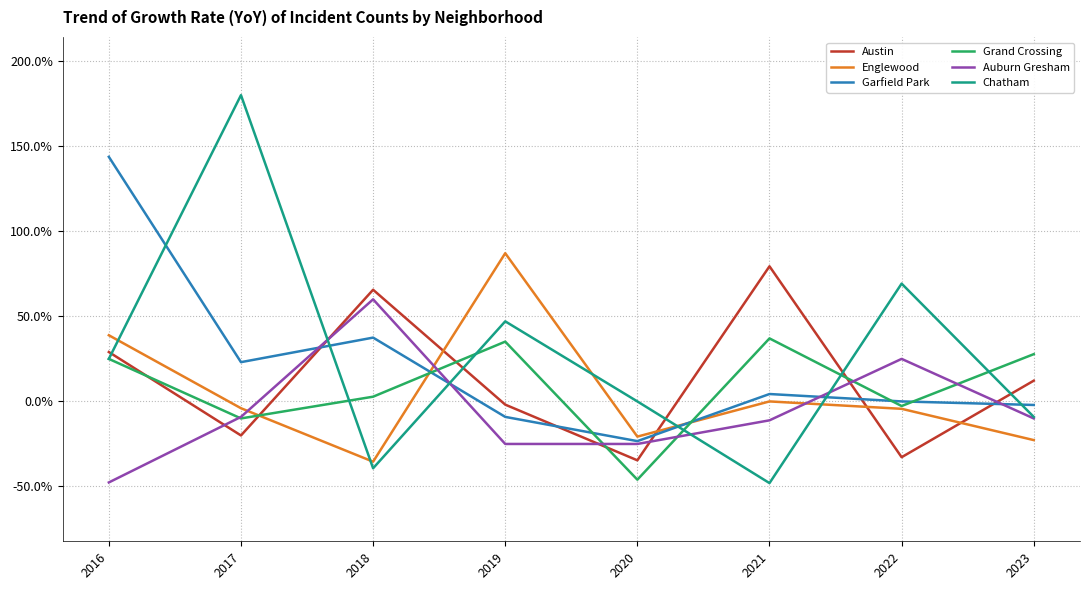

Reading left to right, transcribe all the data shown in this chart.

Austin: 2016=0.3	2017=-0.2	2018=0.7	2019=-0.0	2020=-0.3	2021=0.8	2022=-0.3	2023=0.1
Englewood: 2016=0.4	2017=-0.0	2018=-0.4	2019=0.9	2020=-0.2	2021=0.0	2022=-0.0	2023=-0.2
Garfield Park: 2016=1.4	2017=0.2	2018=0.4	2019=-0.1	2020=-0.2	2021=0.0	2022=0.0	2023=-0.0
Grand Crossing: 2016=0.2	2017=-0.1	2018=0.0	2019=0.4	2020=-0.5	2021=0.4	2022=-0.0	2023=0.3
Auburn Gresham: 2016=-0.5	2017=-0.1	2018=0.6	2019=-0.2	2020=-0.2	2021=-0.1	2022=0.2	2023=-0.1
Chatham: 2016=0.2	2017=1.8	2018=-0.4	2019=0.5	2020=0.0	2021=-0.5	2022=0.7	2023=-0.1